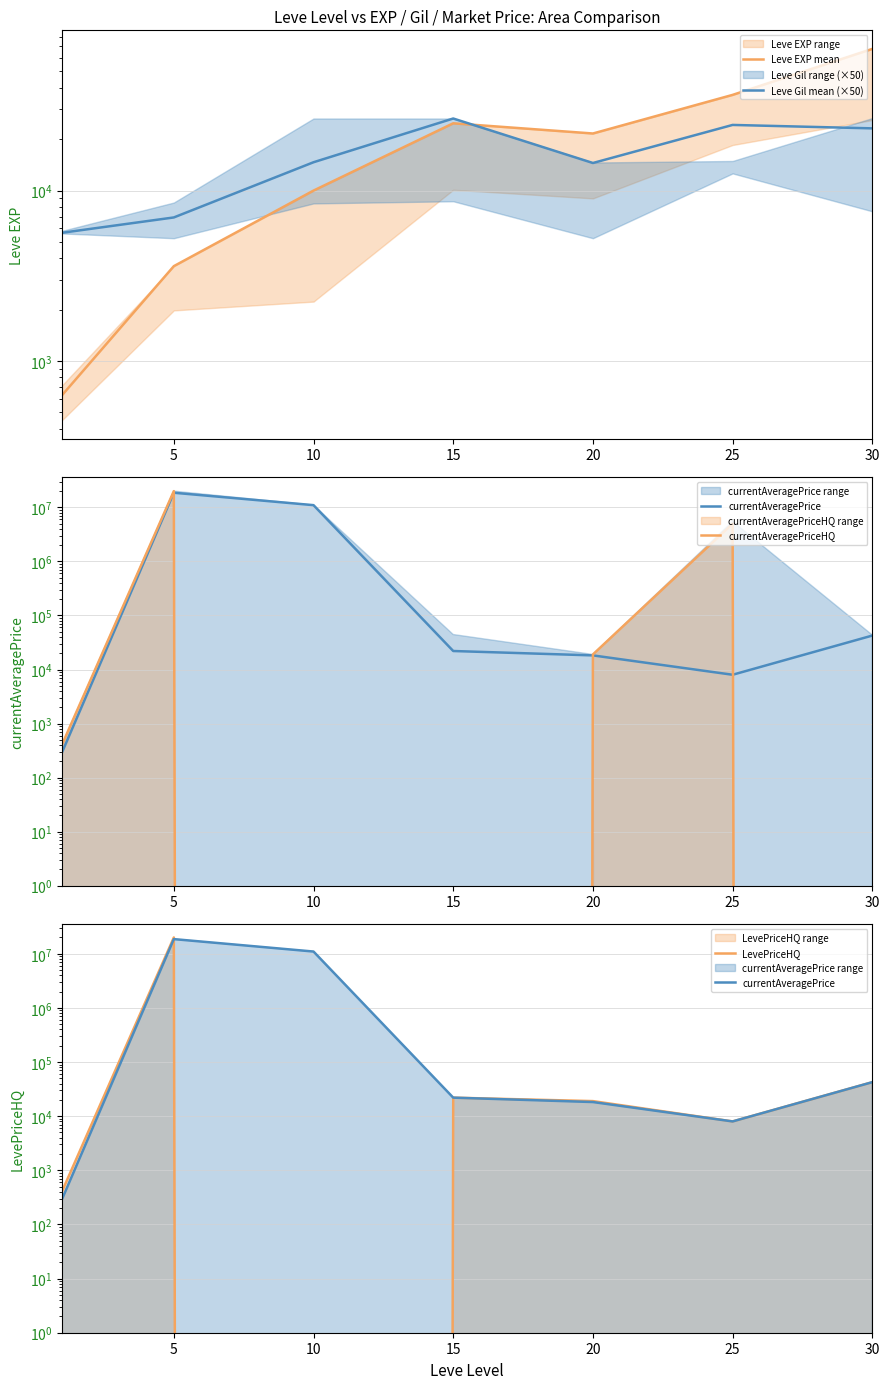

Does the chart have visible grid lines?

Yes